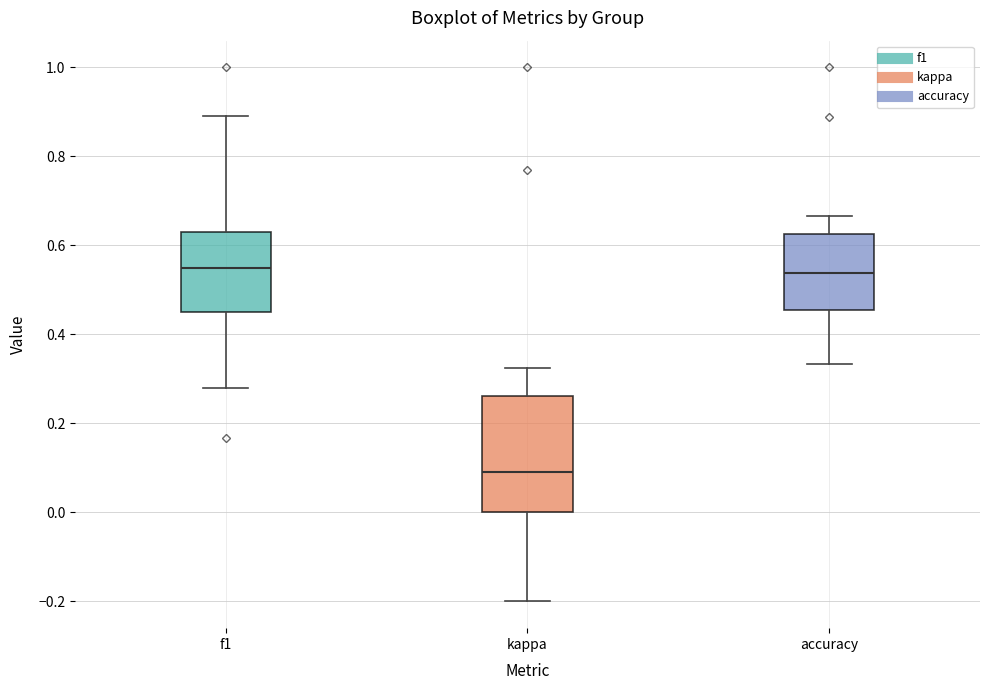

Which box has the lowest median line?

kappa